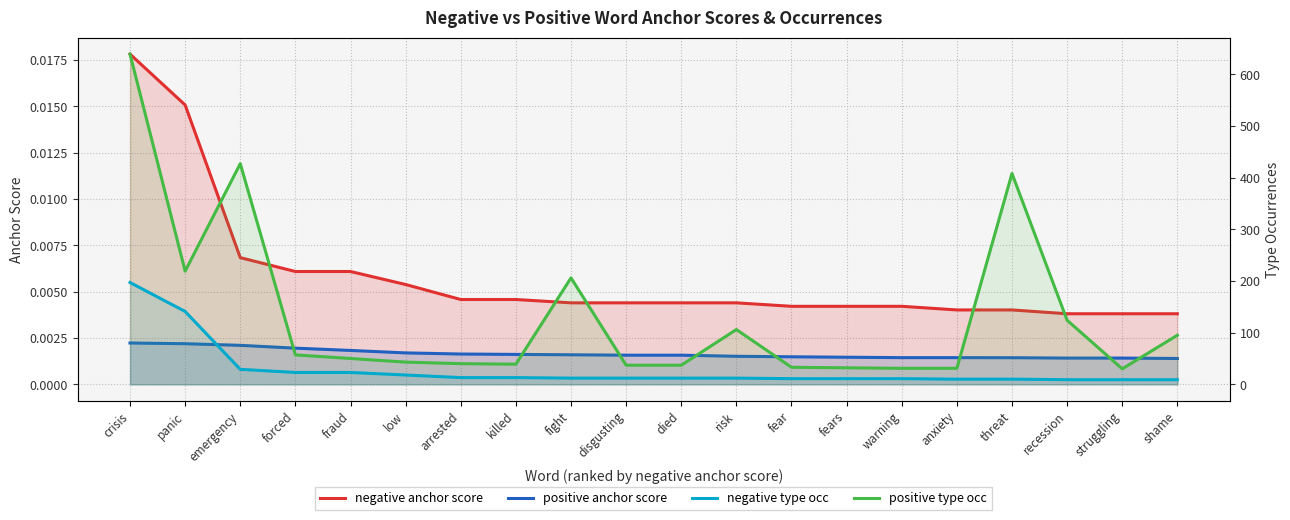

The positive type occ series shows 12.3 at anxiety. True or false?

False